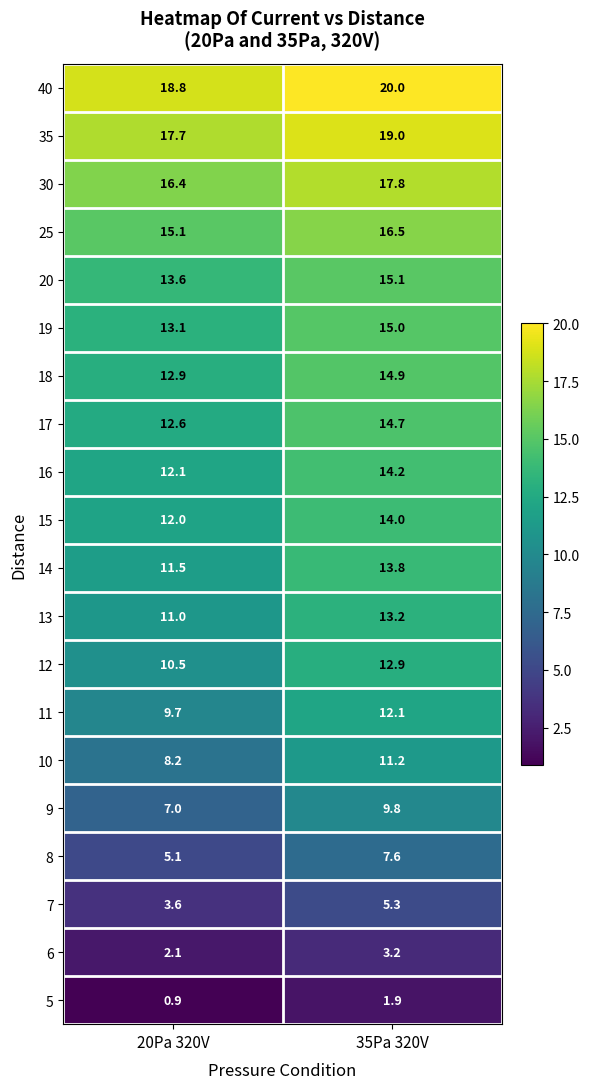

Which label corresponds to the smallest value in the chart?

20Pa 320V